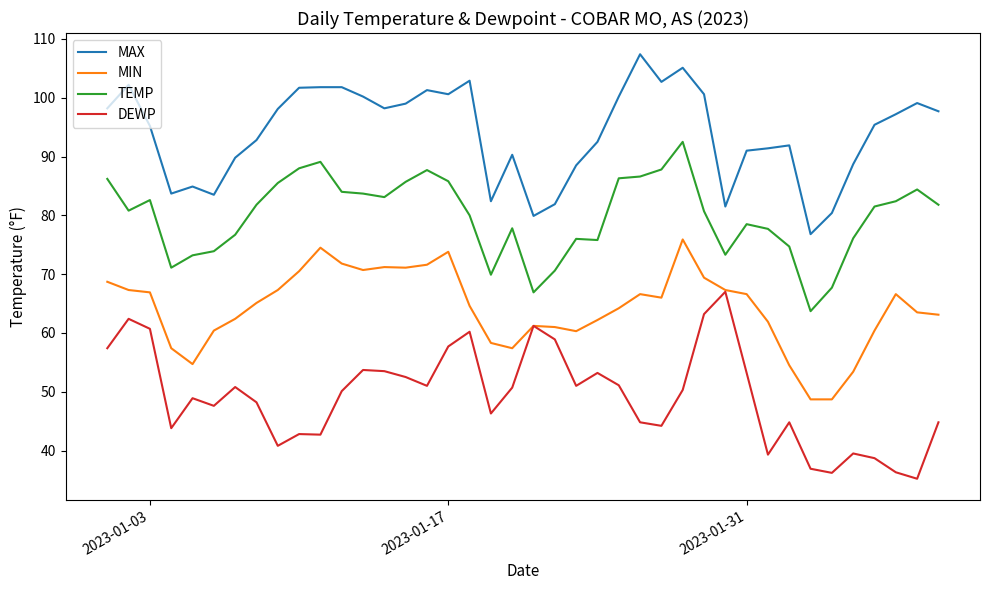

What is the minimum value for TEMP?

63.7